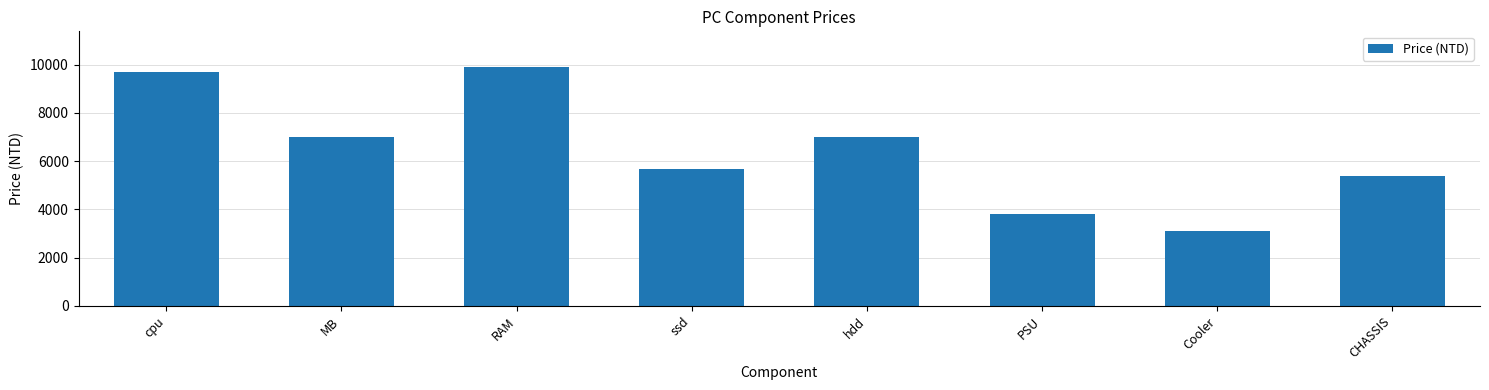

What position from the right is RAM?

6